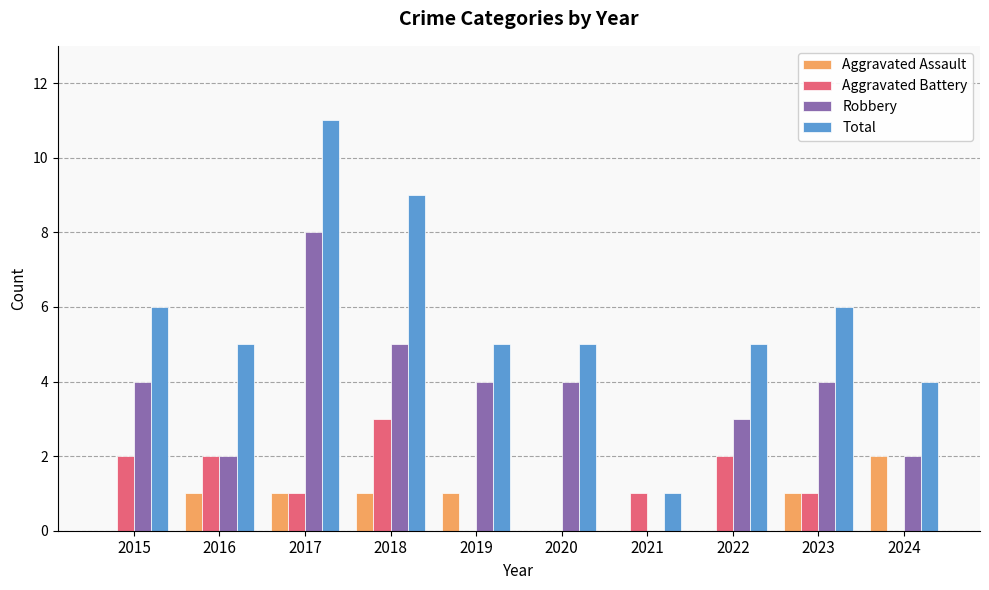

Does the chart contain stacked bars?

No